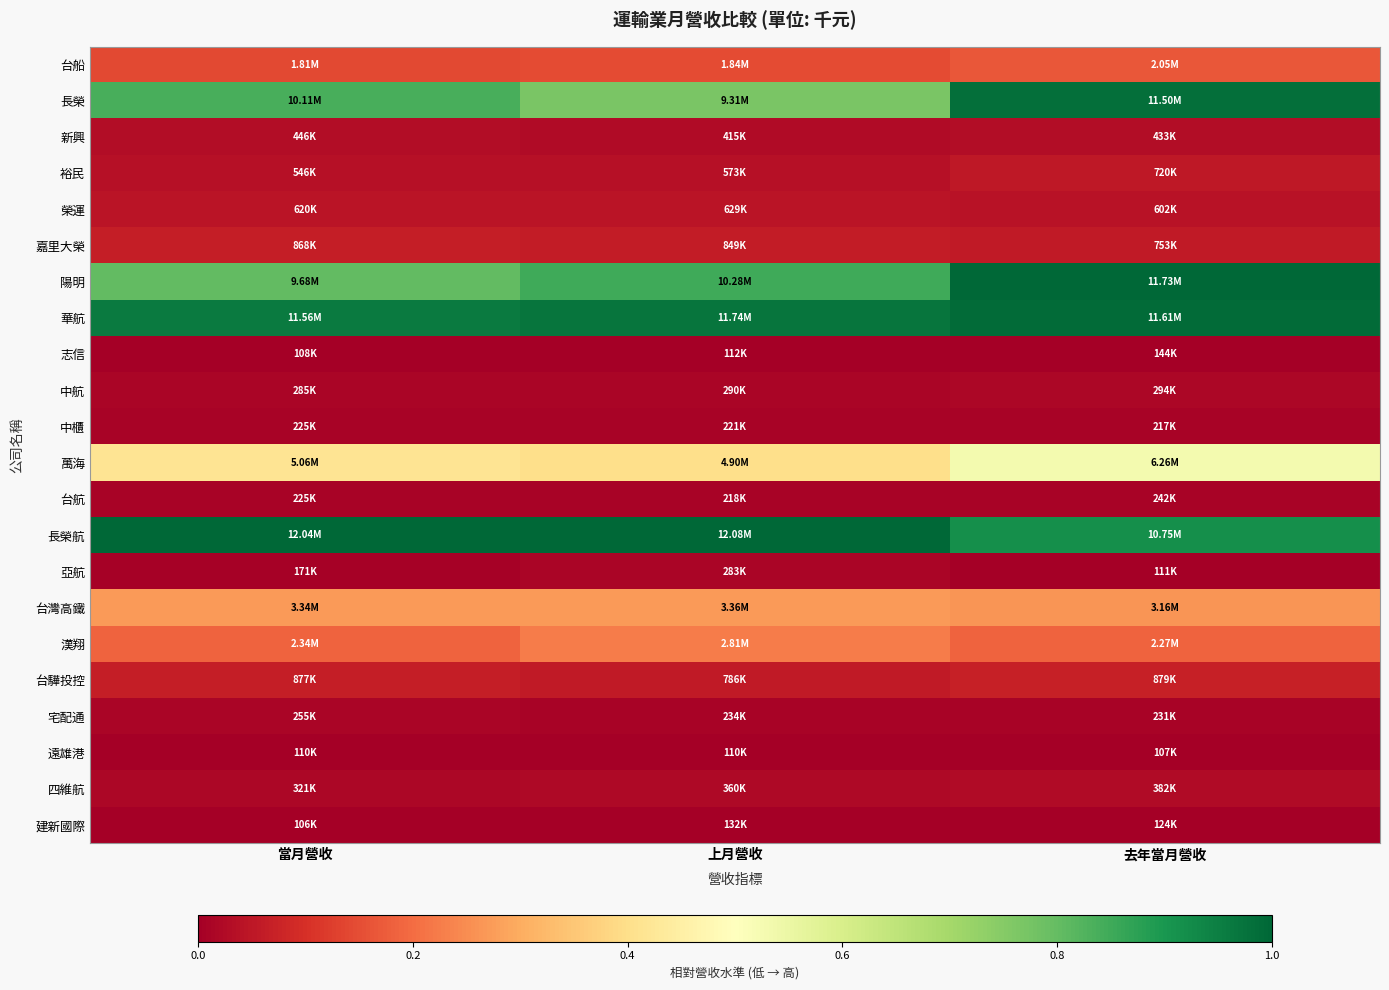

At how many categories does at least one series exceed 0?

3